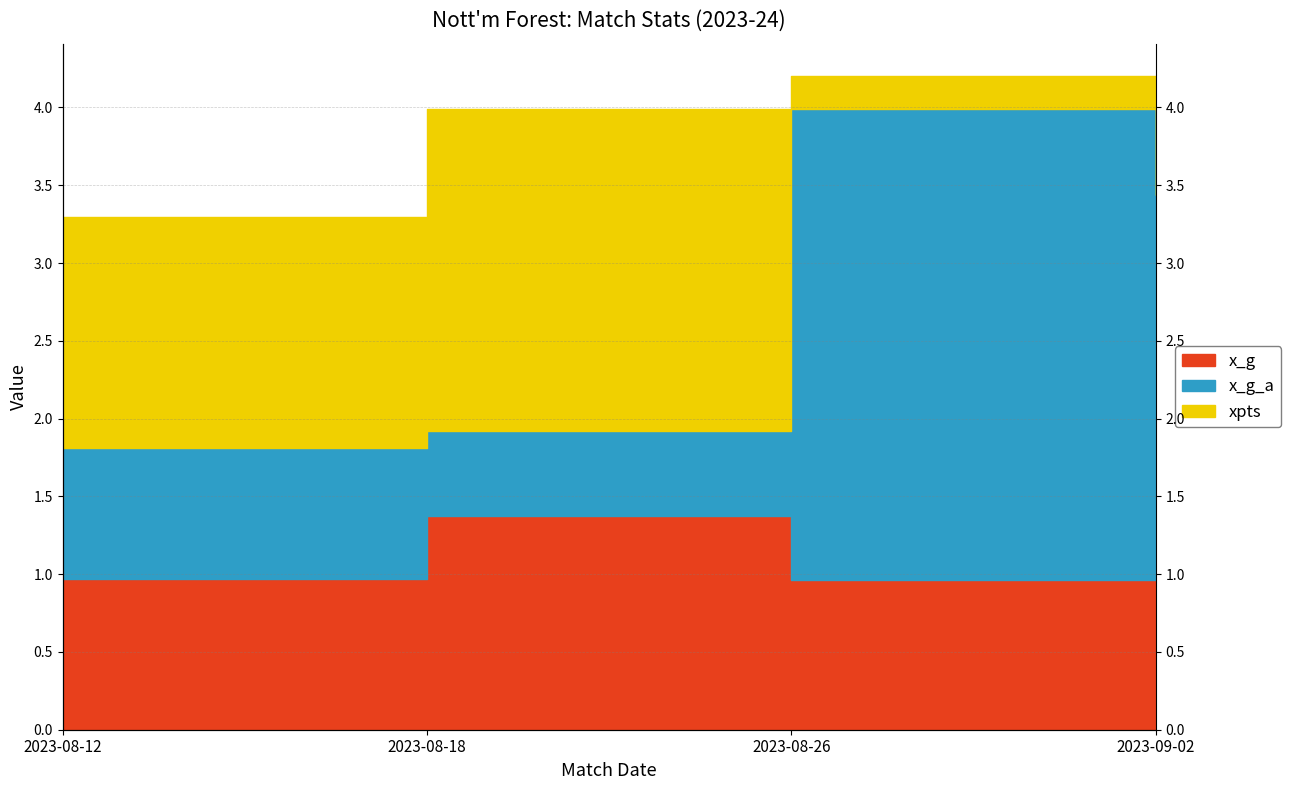

How many x_g_a values are between 1 and 3?

2